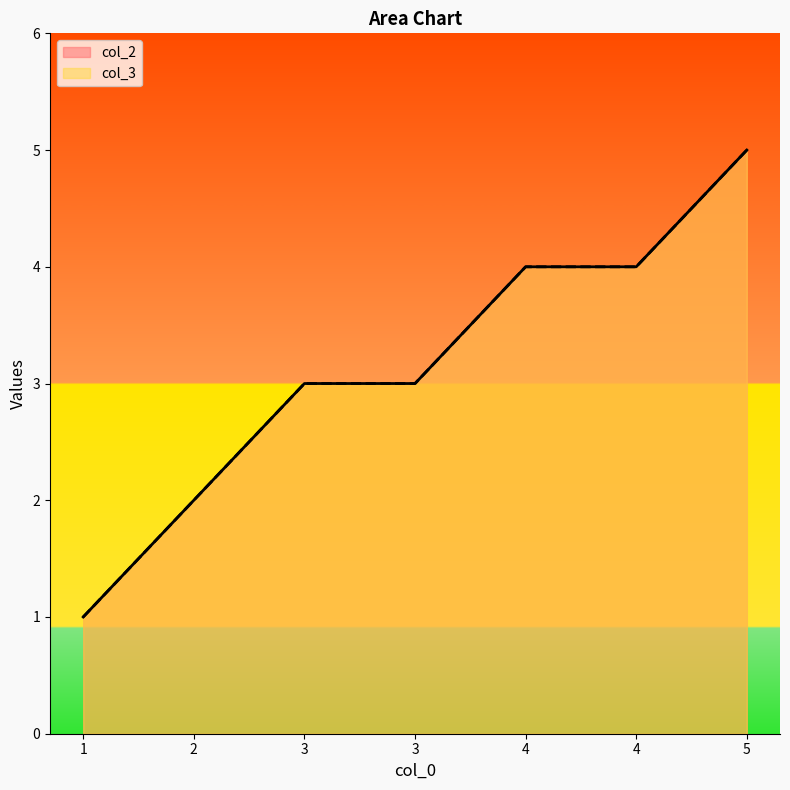

Is the value of col_3 at 4 greater than the value of col_2 at 3?

Yes